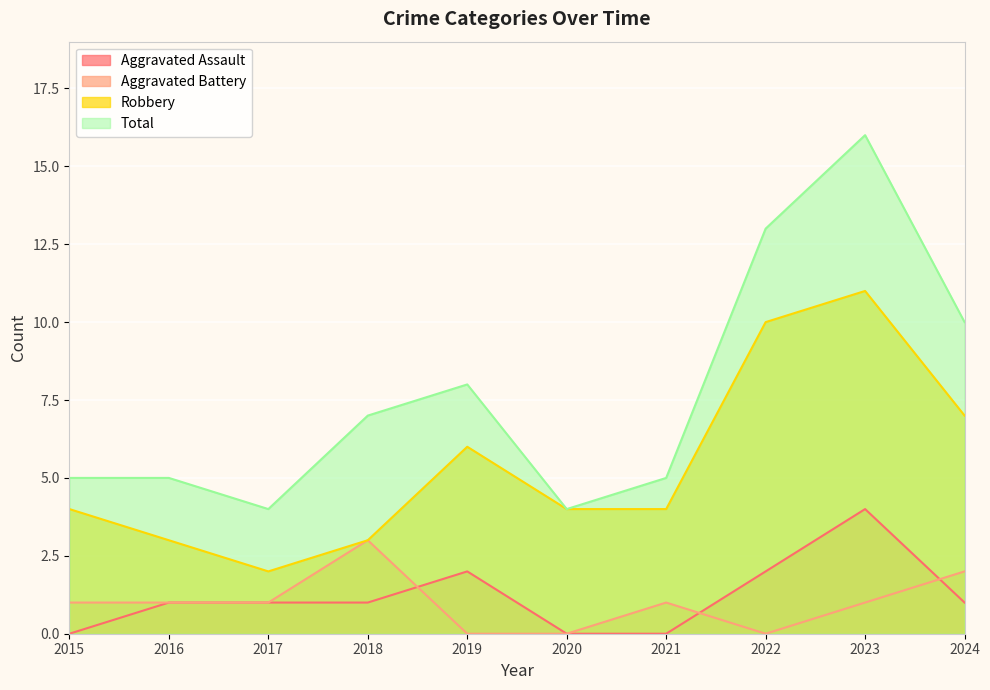

Between 2019 and 2016, which is larger?

2019